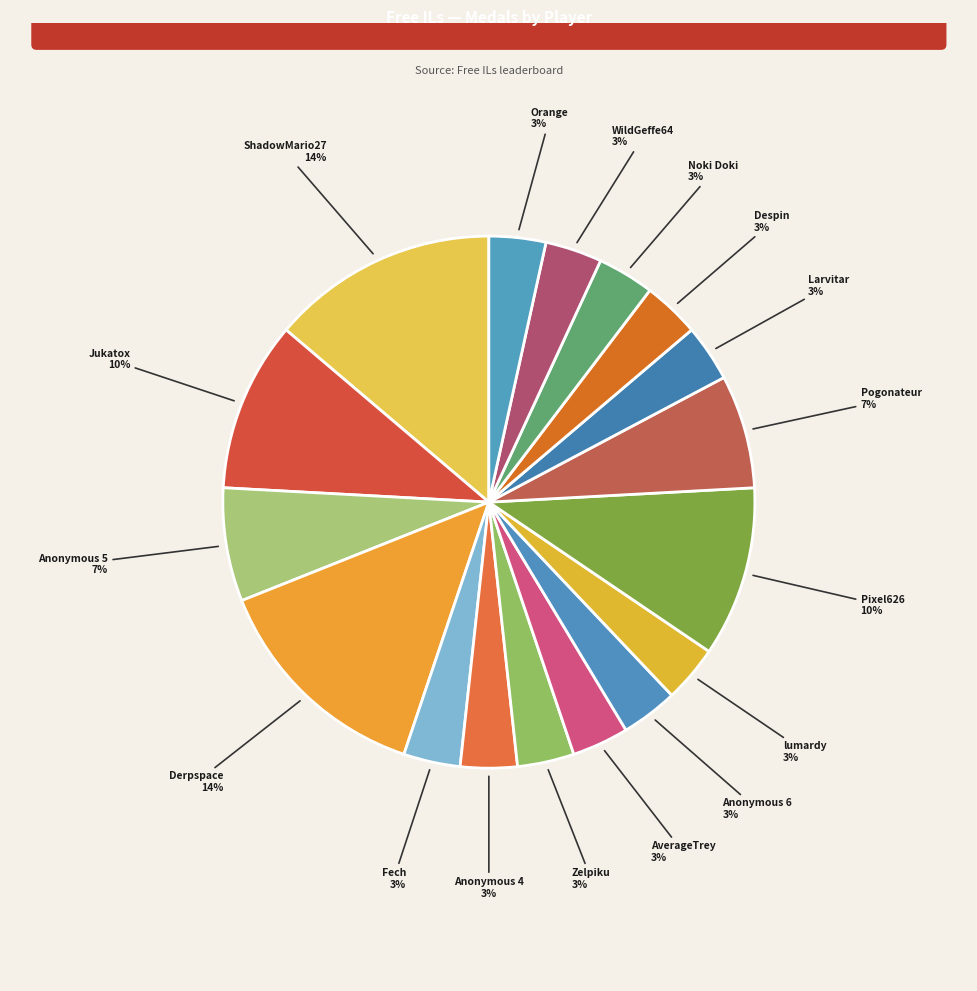

How many segments does this pie chart have?

17